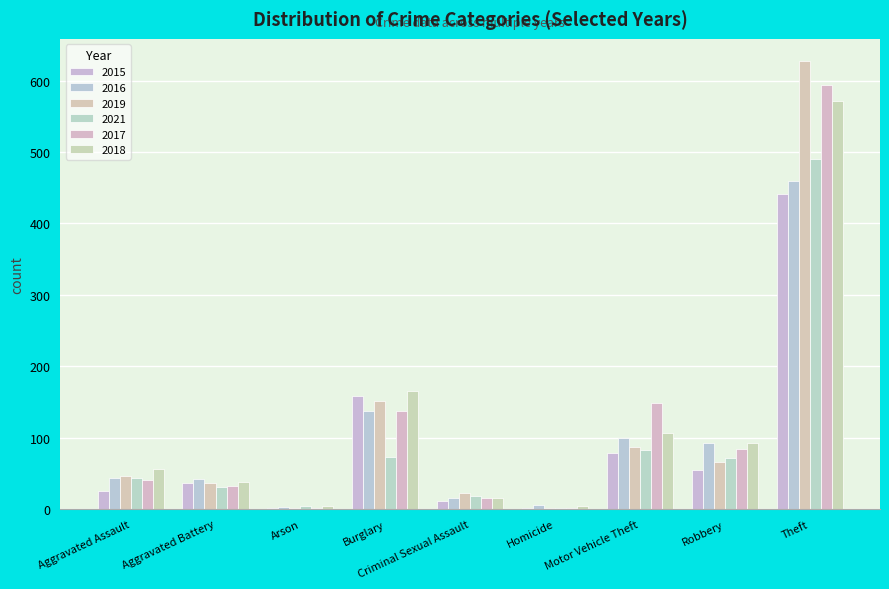

Which label corresponds to the largest value in the chart?

Theft